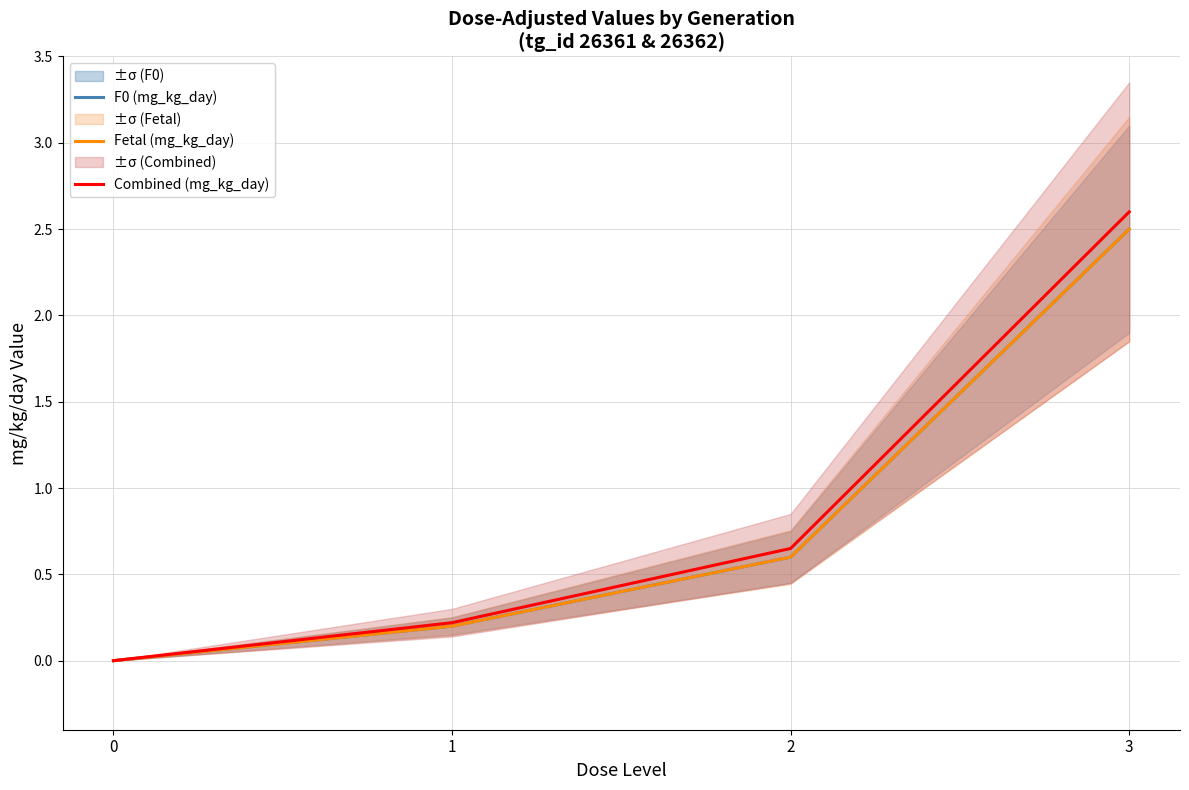

How many values in Fetal (mg_kg_day) are above zero?

3